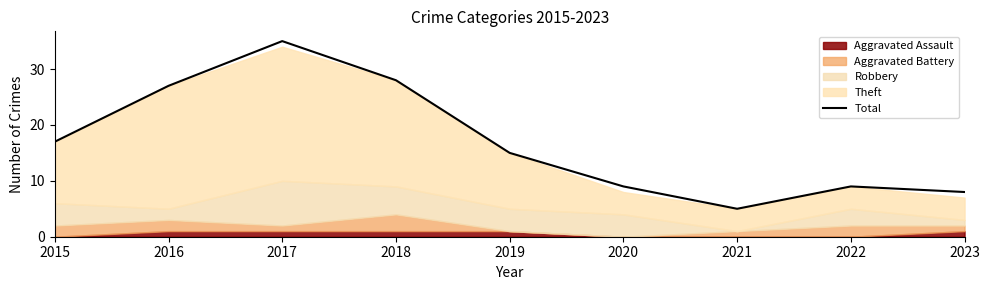

What is the greatest value displayed?

35